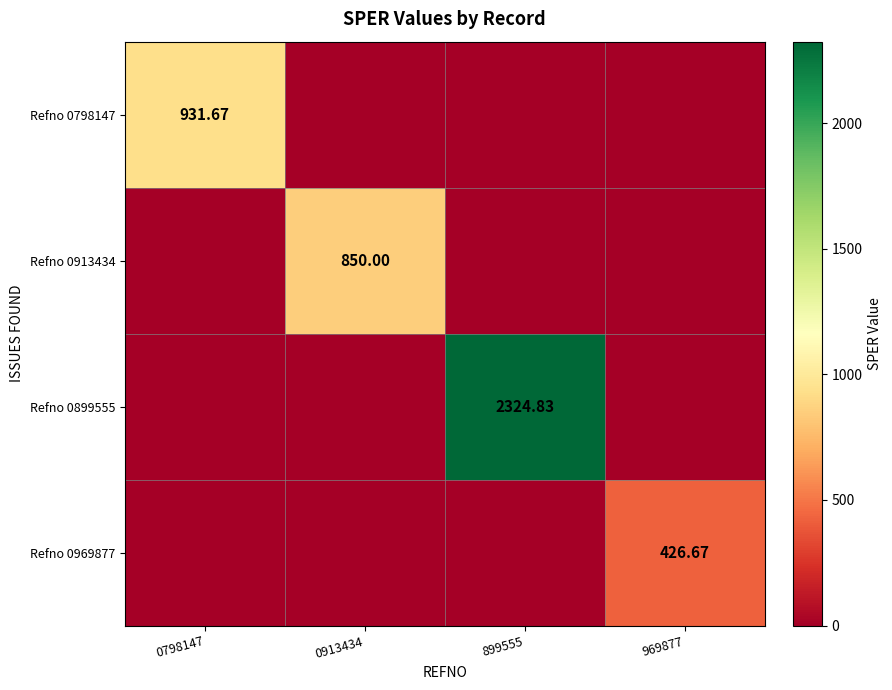

What is the total value across all series at 0913434?

850.0